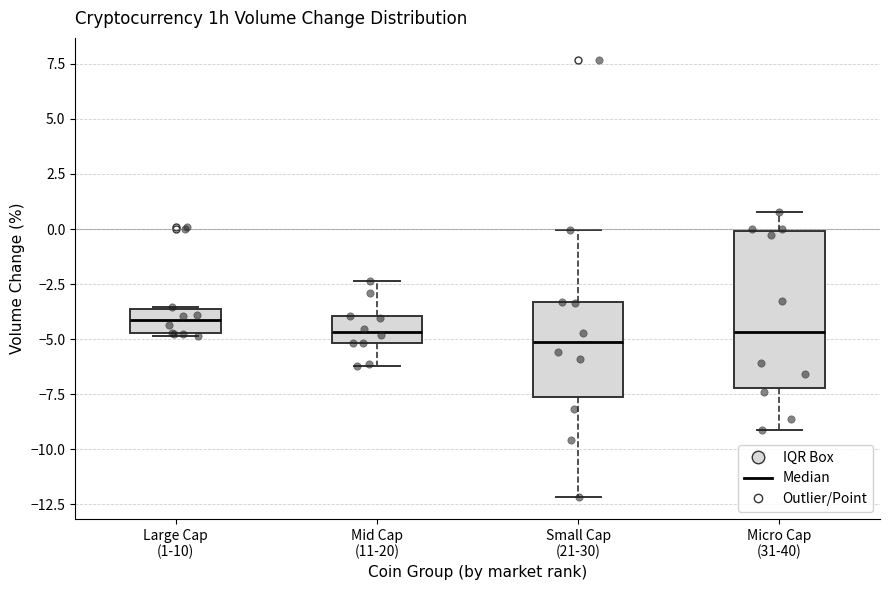

Where does the lower whisker of the box for Micro Cap (31-40) end on the y-axis? The values are not printed on the chart, so give them approximately, as read against the axis.

-9.0